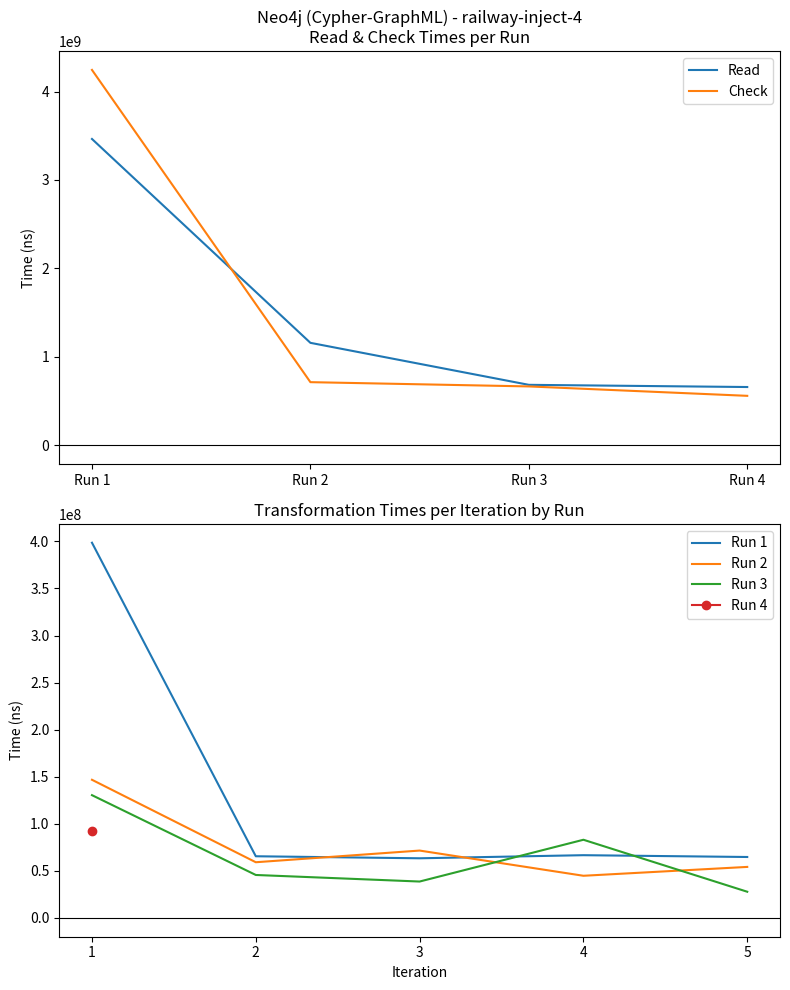

True or false: Check has a value of 6499918354 at Run 1.

False